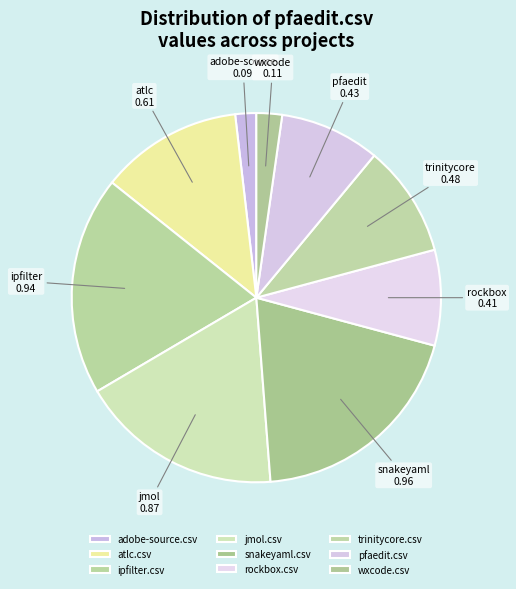

To the nearest percent, what is the difference between the adobe-source.csv and rockbox.csv slice percentages?

7%